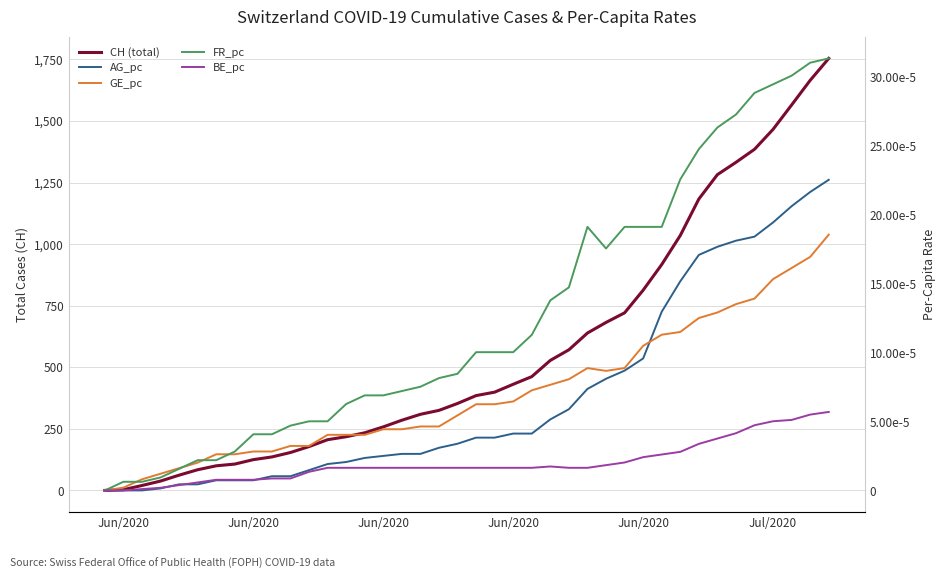

True or false: BE_pc has more than 1 interior local peaks.

False